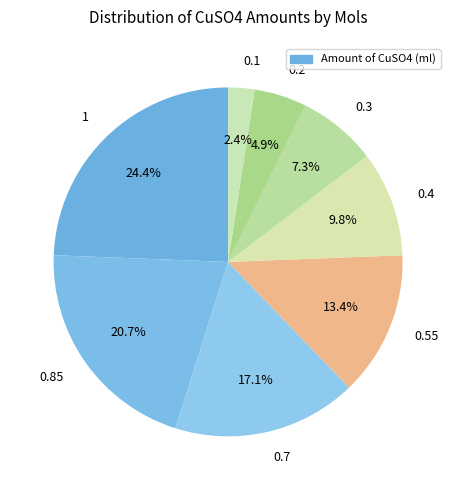

Between 0.7 and 0.4, which is larger?

0.7